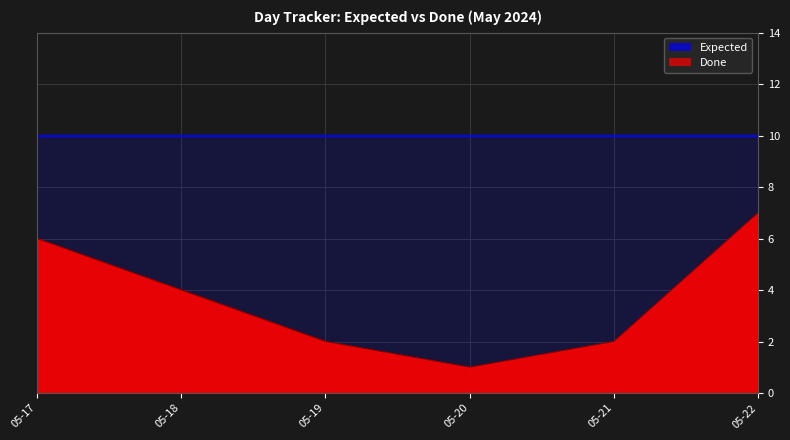

What is the value of the 2nd point from the left?

4